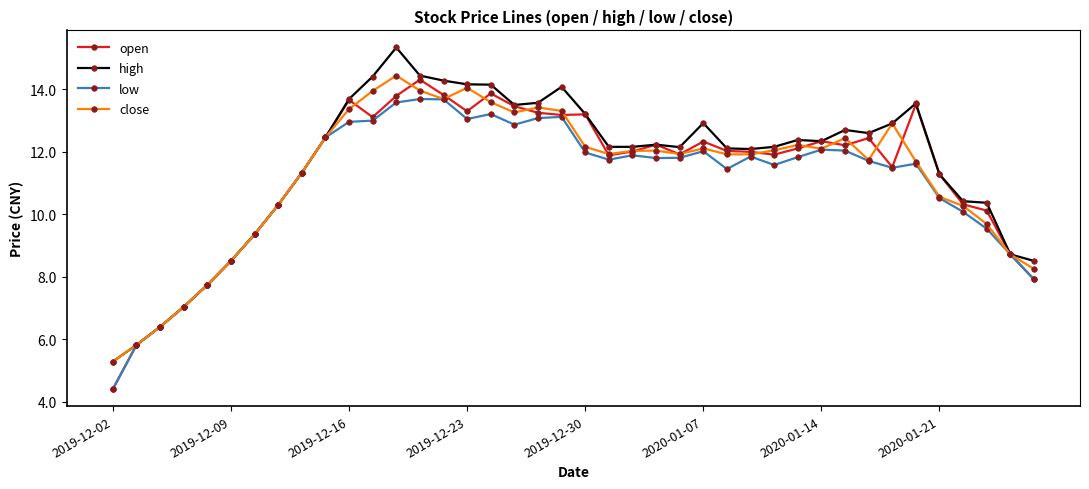

At how many categories does at least one series exceed 9?

32